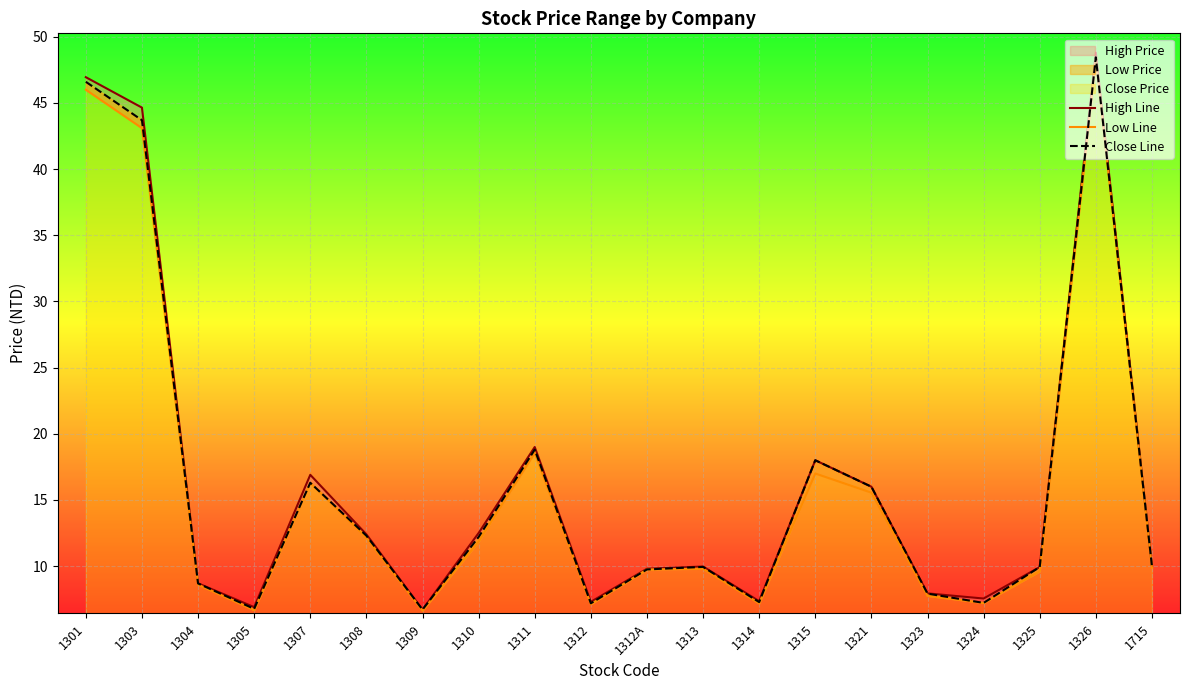

What is the label of the 9th point from the right?

1313